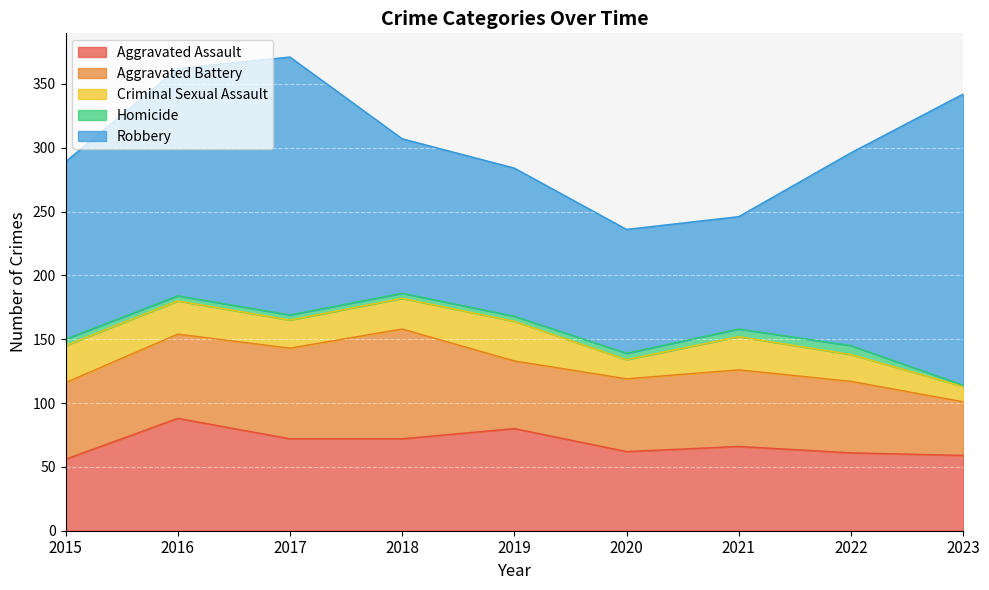

True or false: Aggravated Battery and Homicide cross at least once.

False